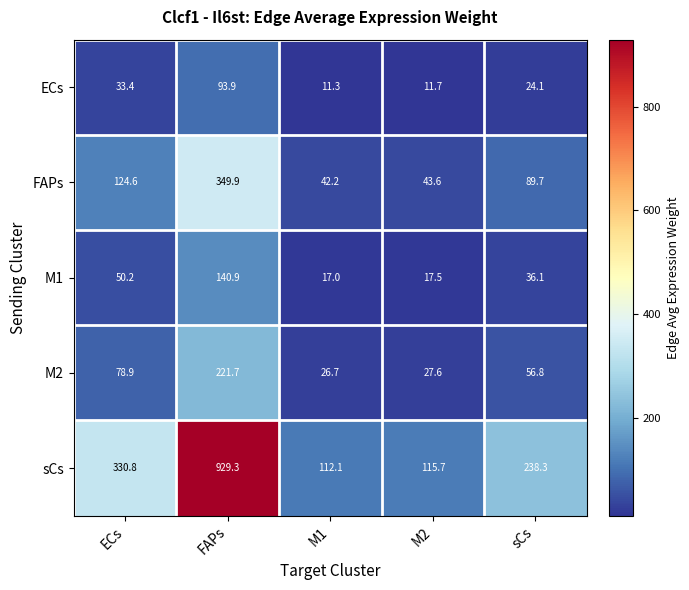

At M2, list the series in order from largest to smallest.

sCs, FAPs, M2, M1, ECs